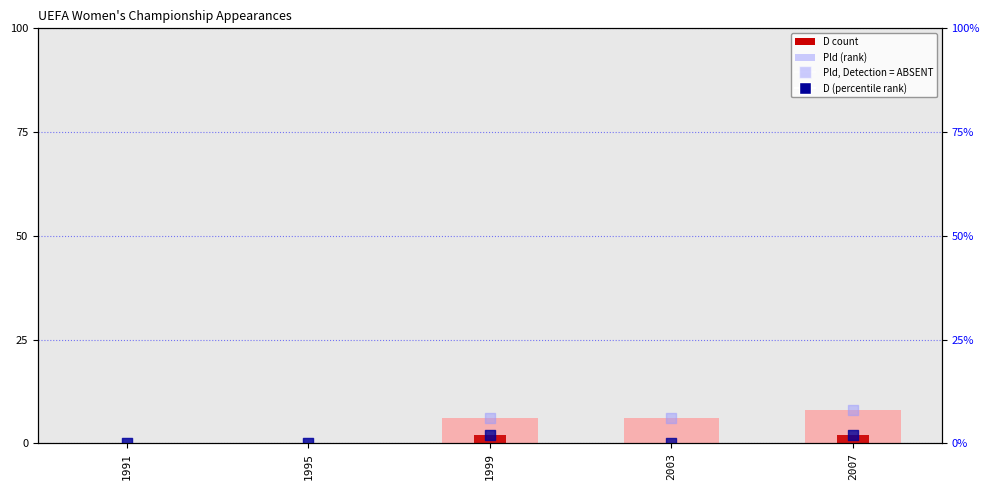

At which category is the sum across all series the highest?

2007